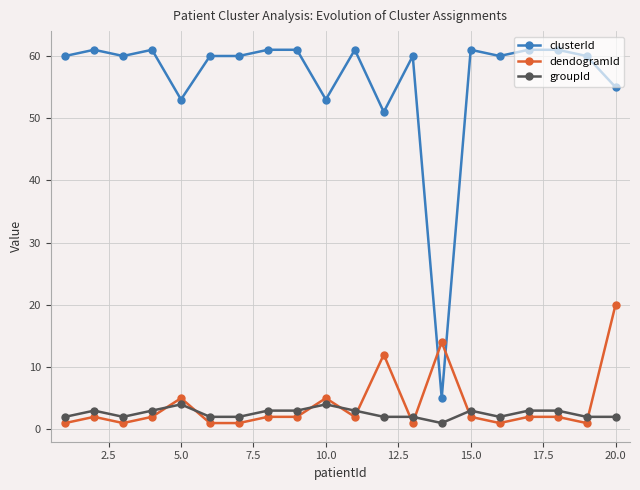

Which series has the largest total across all categories?

clusterId